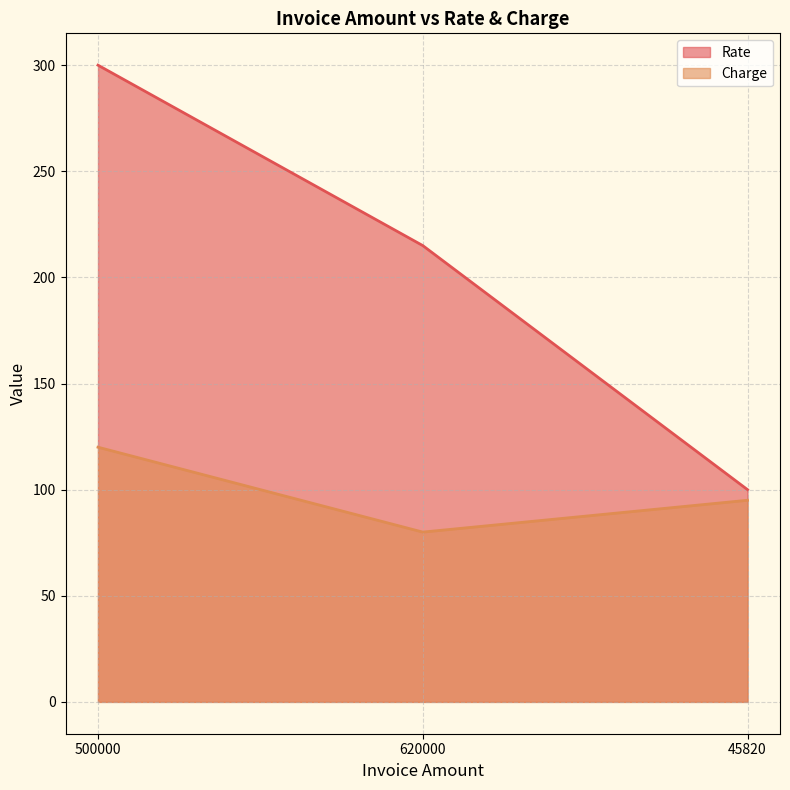

What position from the left is 620000?

2